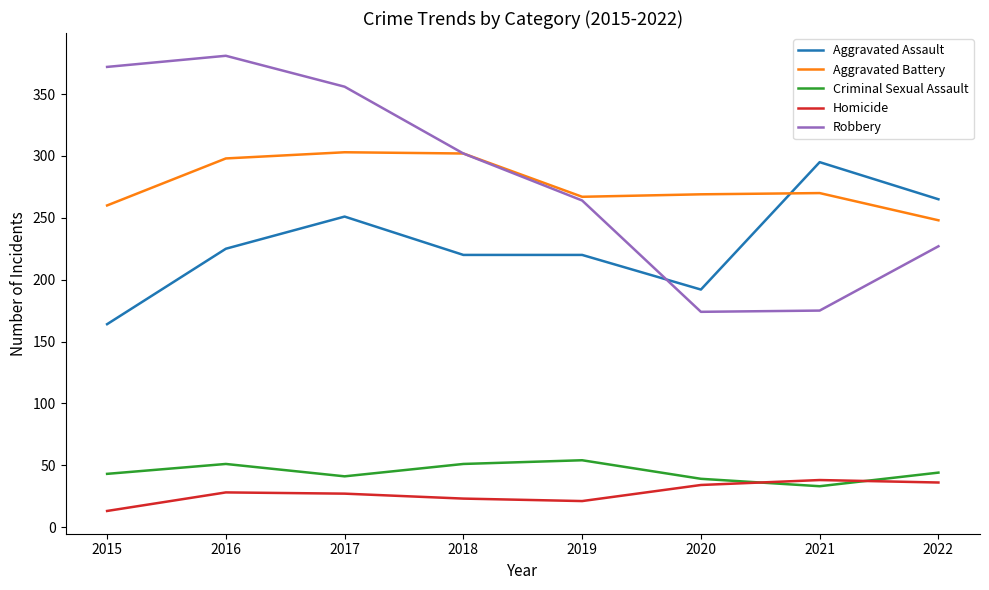

What is the lowest value of the Aggravated Assault series?

164